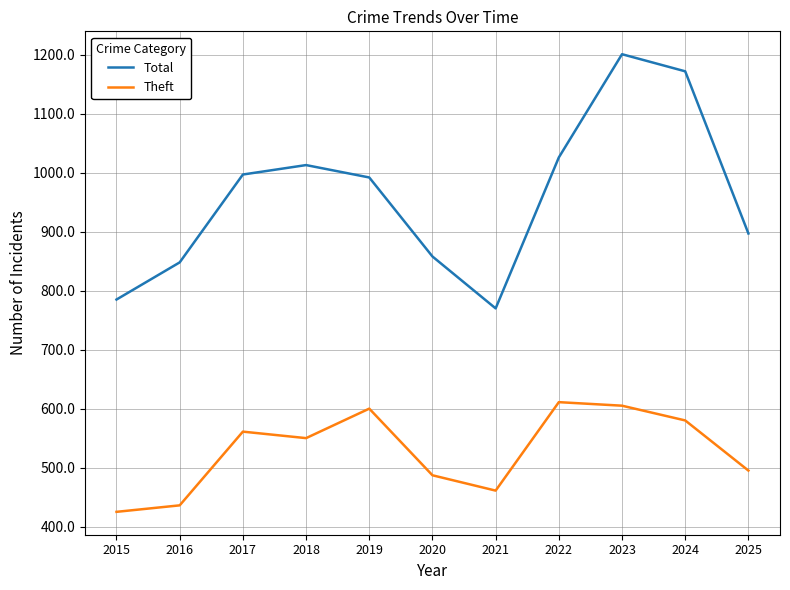

Where does the Total series first go above 992?

2017